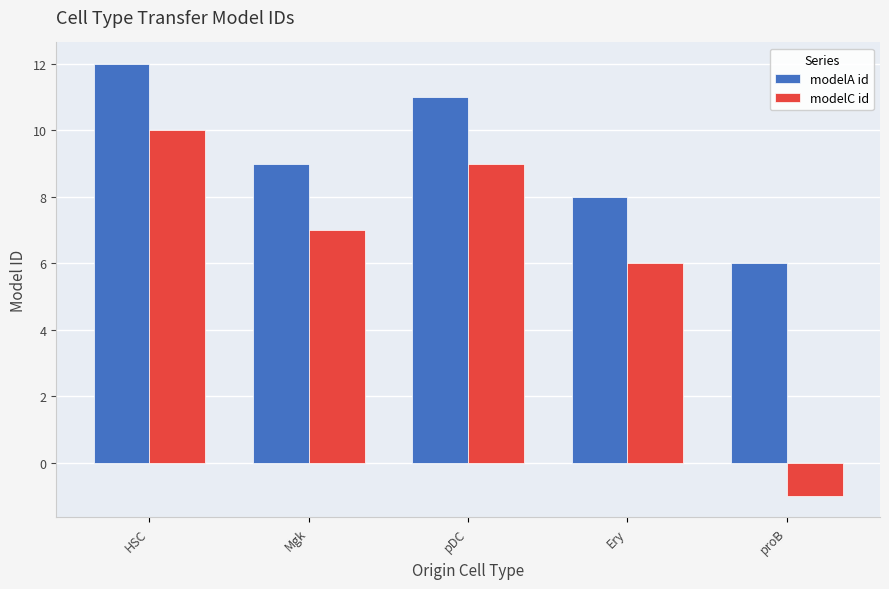

Which series has the largest range (max minus min)?

modelC id